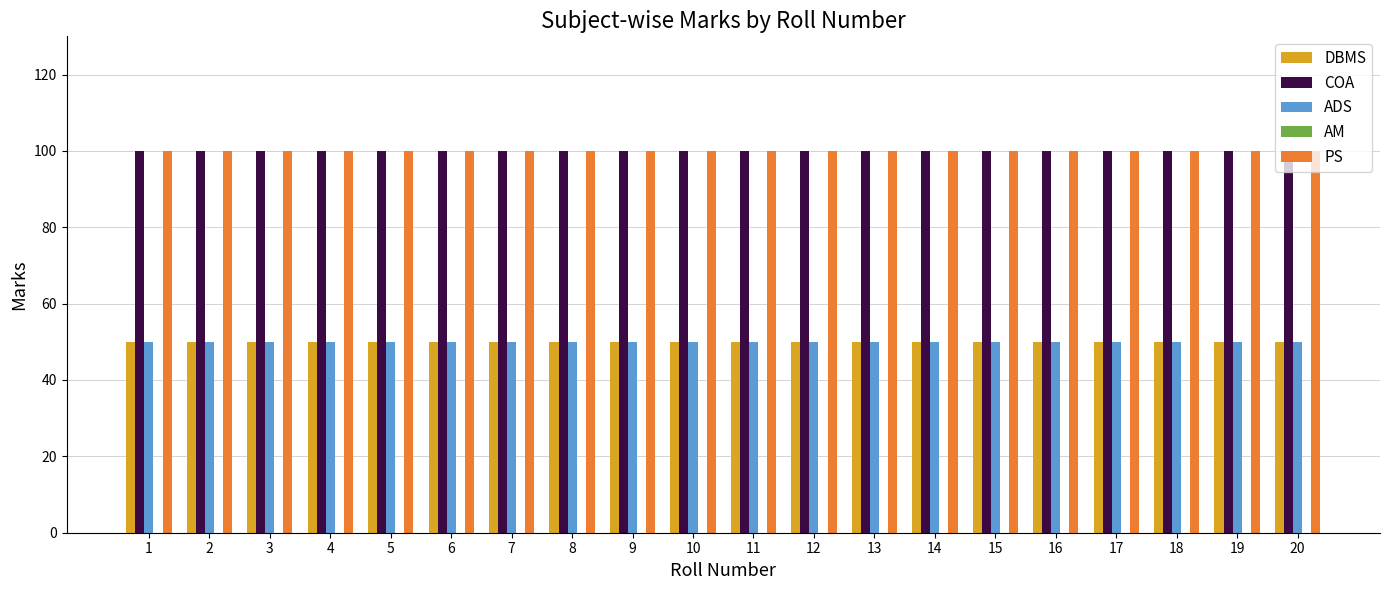

What is the highest value of the PS series?

100